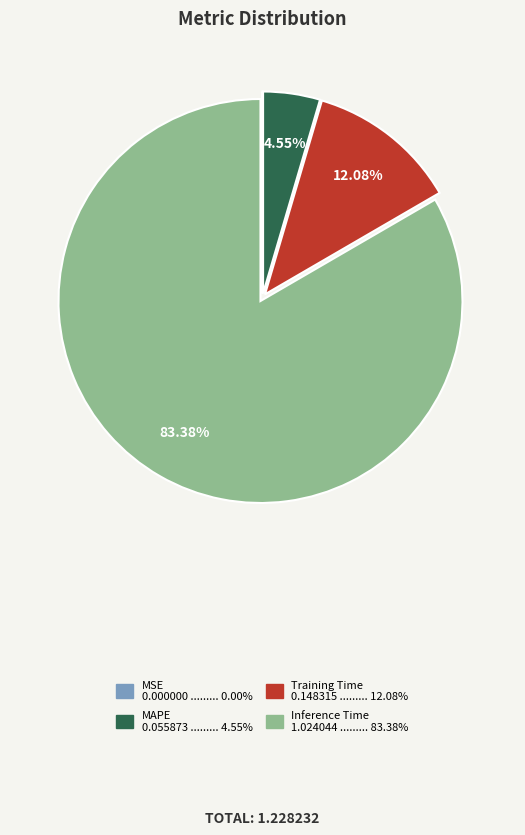

Is there a majority slice in this chart?

Yes